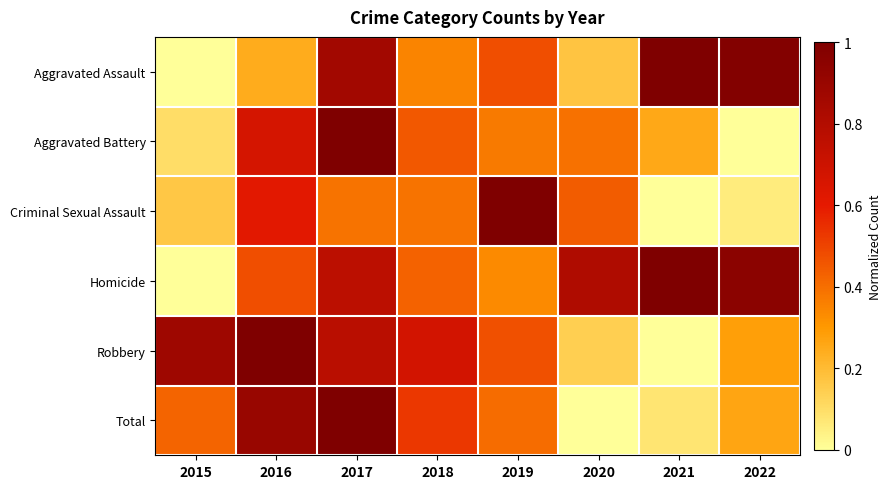

What is the maximum value shown in the chart?

1.0